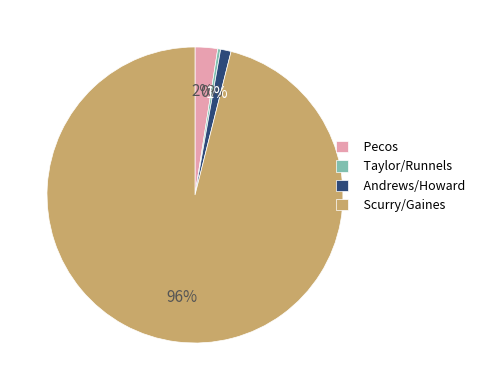

Count the number of slices in the pie.

4